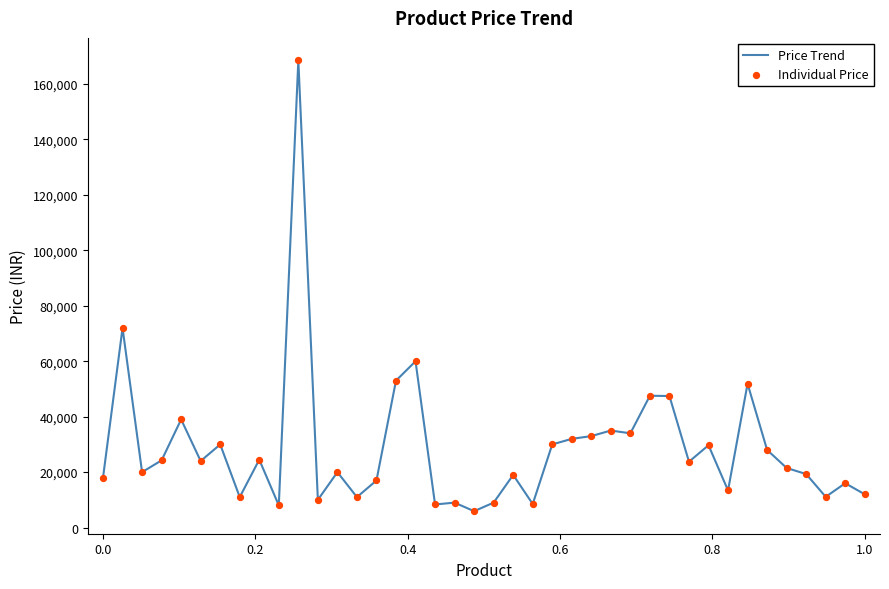

What is the difference between the maximum and minimum values?

162590